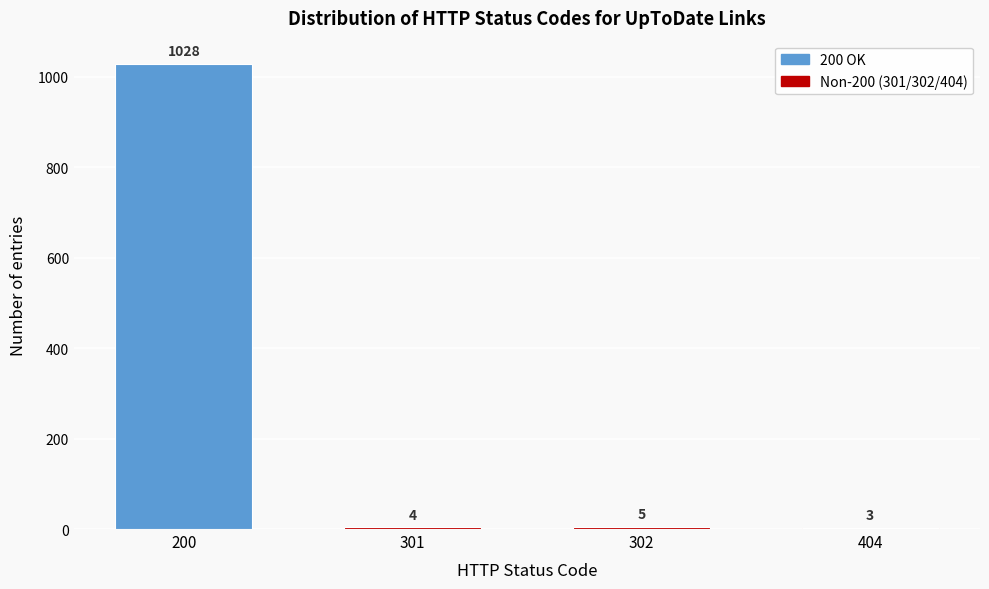

Reading left to right, list all the values displayed in this chart.

200=1028	301=4	302=5	404=3